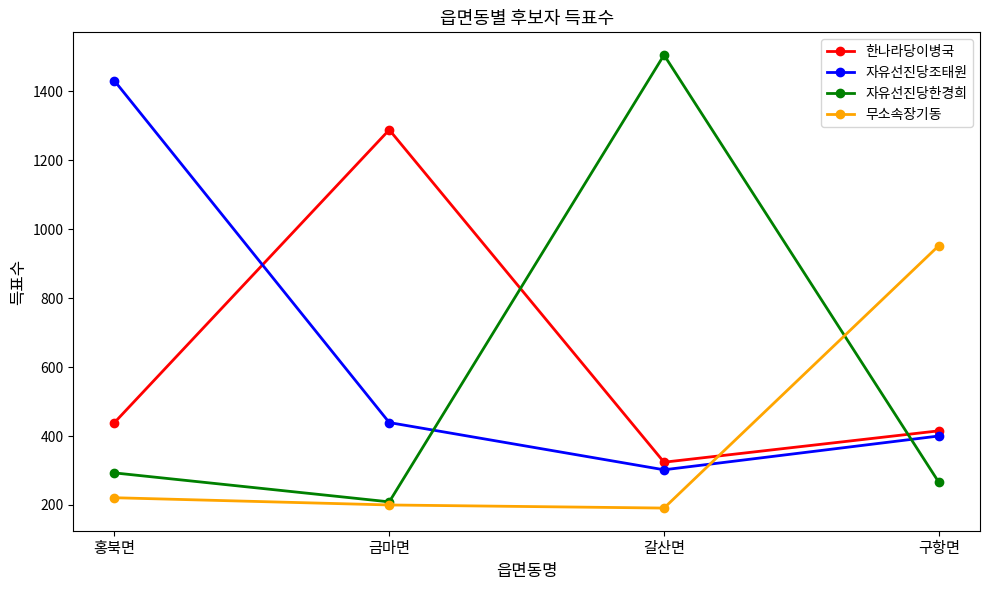

What is the maximum value for 무소속장기동?

952